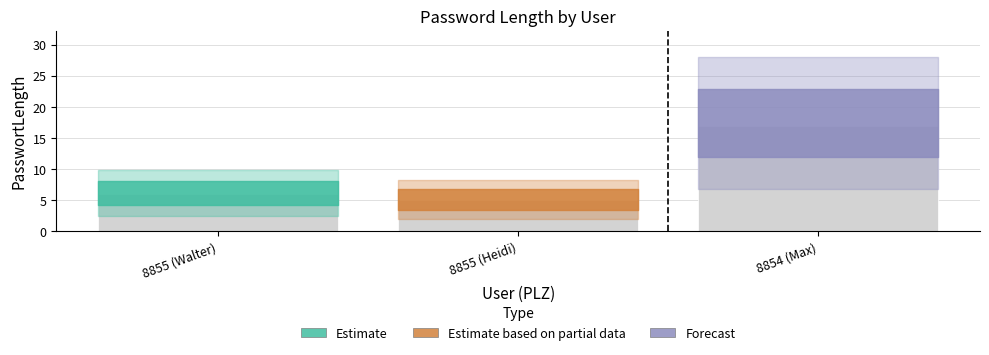

Which has a higher value, 8855 (Heidi) or 8855 (Walter)?

8855 (Walter)